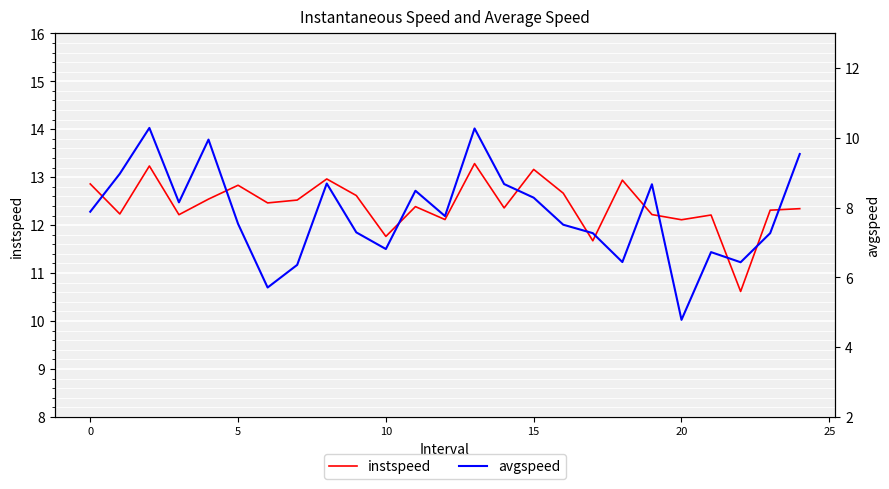

Which series has the widest spread of values?

avgspeed